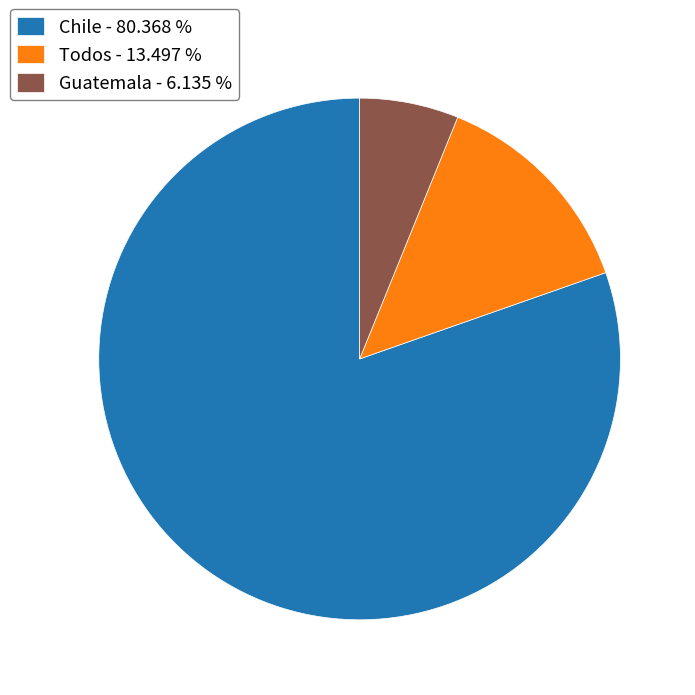

Which has a higher value, Todos - 13.497 % or Guatemala - 6.135 %?

Todos - 13.497 %